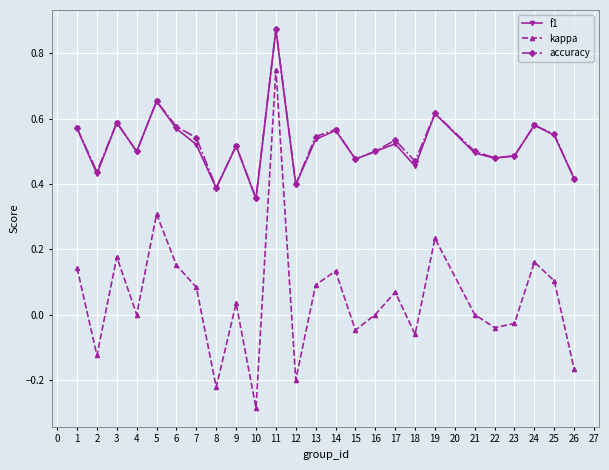

Is the value of kappa at 13 greater than the value of accuracy at 5?

No